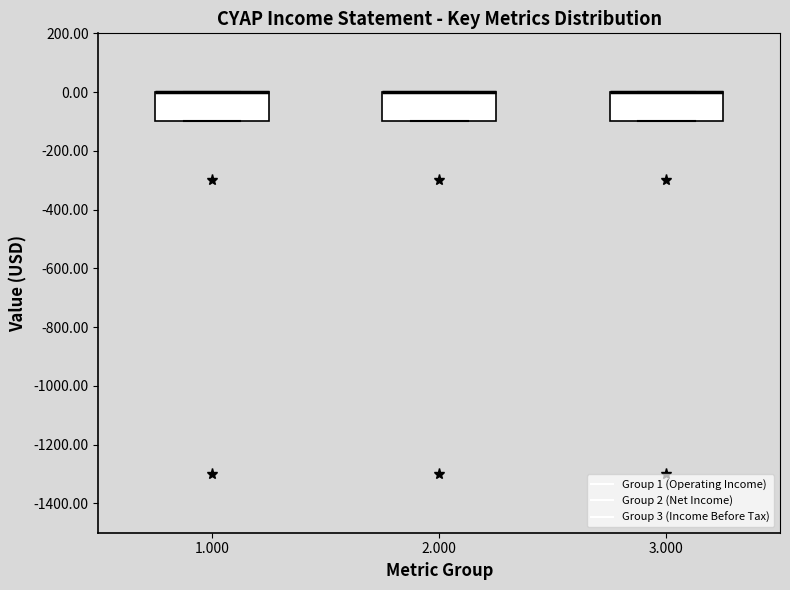

Reading left to right, read every box against the y-axis: the position of its median line, the range the box covers, and the ends of its whiskers. The values are not printed on the chart, so give them approximately, as read against the axis.

1.000: median 0 (drawn on the box's upper edge), box -100 to 0, whiskers -100 to 0
2.000: median 0 (drawn on the box's upper edge), box -100 to 0, whiskers -100 to 0
3.000: median 0 (drawn on the box's upper edge), box -100 to 0, whiskers -100 to 0